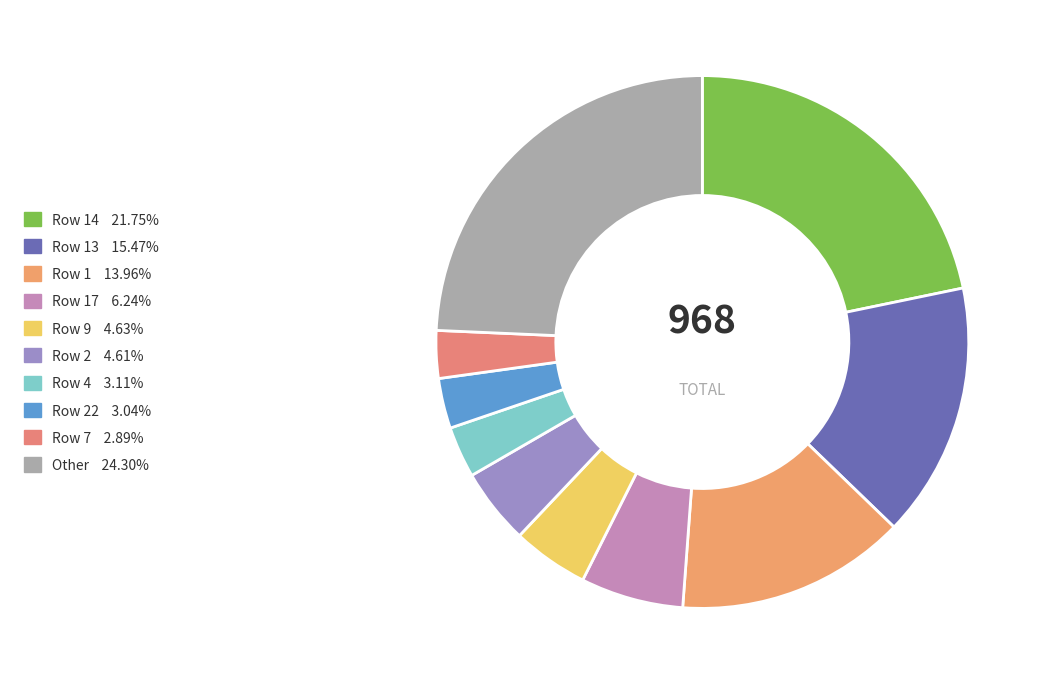

Is there any slice that represents more than half of the pie?

No